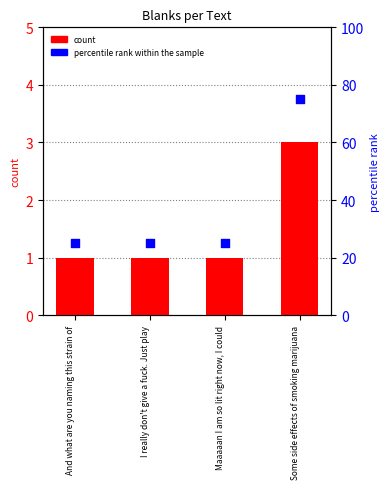

At how many categories does at least one series exceed 1?

4